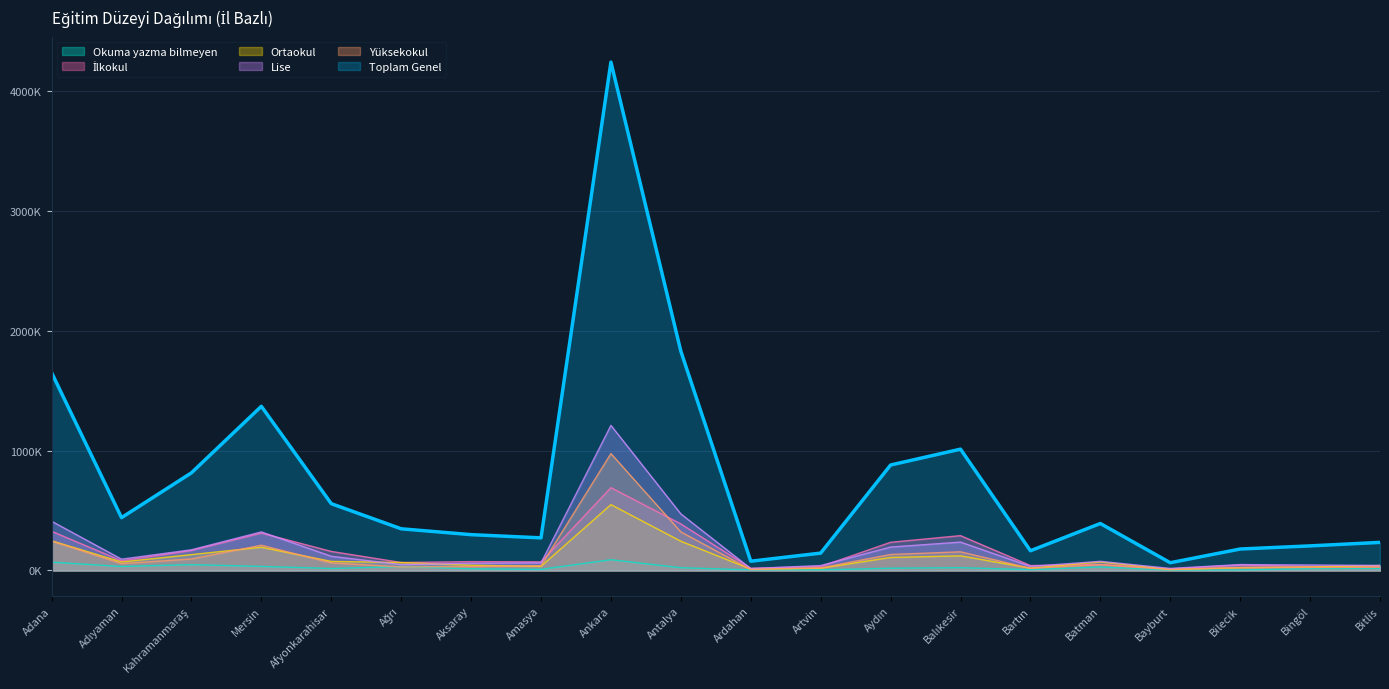

Reading right to left, transcribe all the data shown in this chart.

Toplam Genel: Bitlis=234410	Bingöl=205247	Bilecik=179155	Bayburt=64776	Batman=391824	Bartın=164637	Balıkesir=1011745	Aydın=879483	Artvin=144979	Ardahan=77406	Antalya=1828389	Ankara=4238964	Amasya=272232	Aksaray=298858	Ağrı=347752	Afyonkarahisar=557333	Mersin=1368943	Kahramanmaraş=814316	Adıyaman=440671	Adana=1649850
Okuma yazma bilmeyen: Bitlis=17570	Bingöl=15991	Bilecik=3630	Bayburt=3428	Batman=29344	Bartın=7591	Balıkesir=23296	Aydın=19063	Artvin=5275	Ardahan=5373	Antalya=23002	Ankara=89896	Amasya=9368	Aksaray=14500	Ağrı=32601	Afyonkarahisar=16768	Mersin=33940	Kahramanmaraş=48946	Adıyaman=33577	Adana=69399
İlkokul: Bitlis=37603	Bingöl=33082	Bilecik=45384	Bayburt=13753	Batman=50183	Bartın=41199	Balıkesir=290738	Aydın=235359	Artvin=32845	Ardahan=18623	Antalya=388436	Ankara=690819	Amasya=72131	Aksaray=73906	Ağrı=66728	Afyonkarahisar=159109	Mersin=312175	Kahramanmaraş=167253	Adıyaman=80945	Adana=327075
Ortaokul: Bitlis=41471	Bingöl=29067	Bilecik=23491	Bayburt=8305	Batman=71529	Bartın=19718	Balıkesir=122091	Aydın=108745	Artvin=19122	Ardahan=11448	Antalya=244088	Ankara=549522	Amasya=35108	Aksaray=43796	Ağrı=66661	Afyonkarahisar=75755	Mersin=193686	Kahramanmaraş=132613	Adıyaman=70883	Adana=248157
Lise: Bitlis=42355	Bingöl=45902	Bilecik=49403	Bayburt=17311	Batman=76570	Bartın=34205	Balıkesir=236740	Aydın=195605	Artvin=41198	Ardahan=15977	Antalya=471787	Ankara=1209863	Amasya=63546	Aksaray=59660	Ağrı=49207	Afyonkarahisar=118642	Mersin=321767	Kahramanmaraş=172612	Adıyaman=94520	Adana=410691
Yüksekokul: Bitlis=27416	Bingöl=25423	Bilecik=26092	Bayburt=7914	Batman=48508	Bartın=18292	Balıkesir=155825	Aydın=133656	Artvin=21978	Ardahan=8450	Antalya=321905	Ankara=974756	Amasya=40111	Aksaray=32699	Ağrı=29596	Afyonkarahisar=63534	Mersin=210803	Kahramanmaraş=95936	Adıyaman=57219	Adana=245469